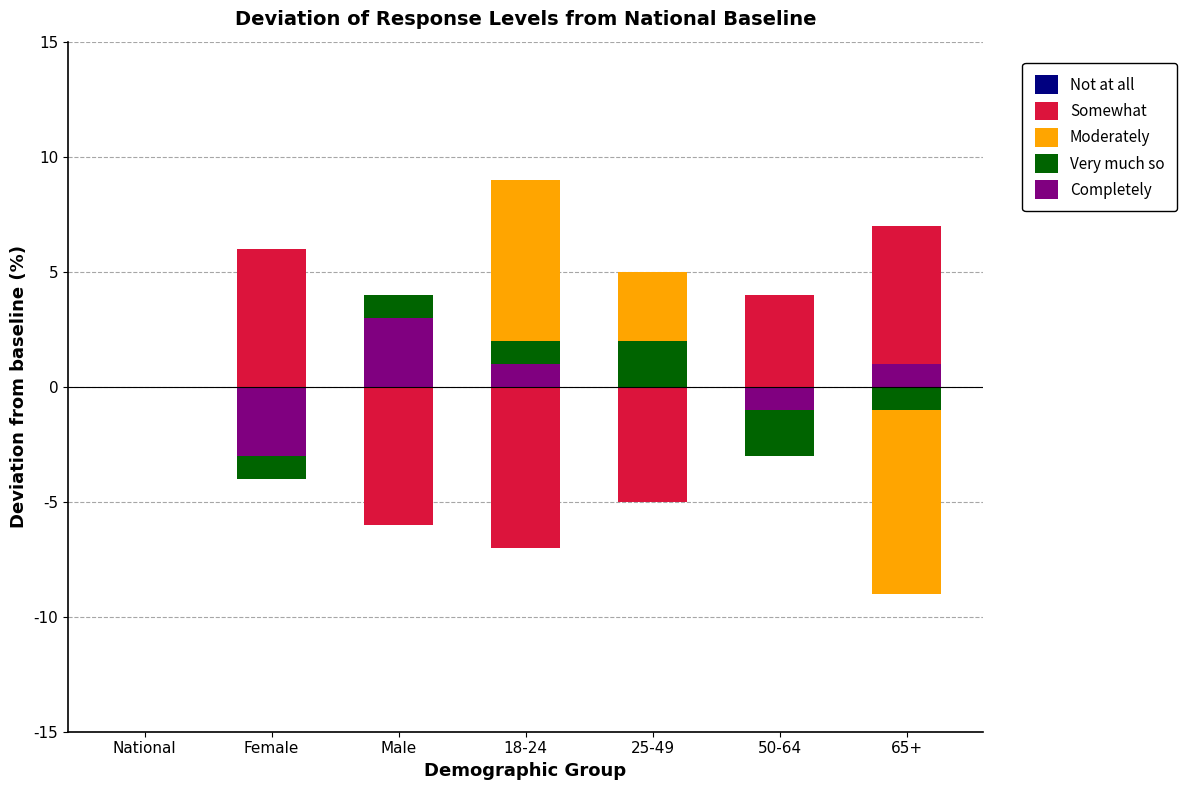

What is the label of the 5th bar from the left?

25-49